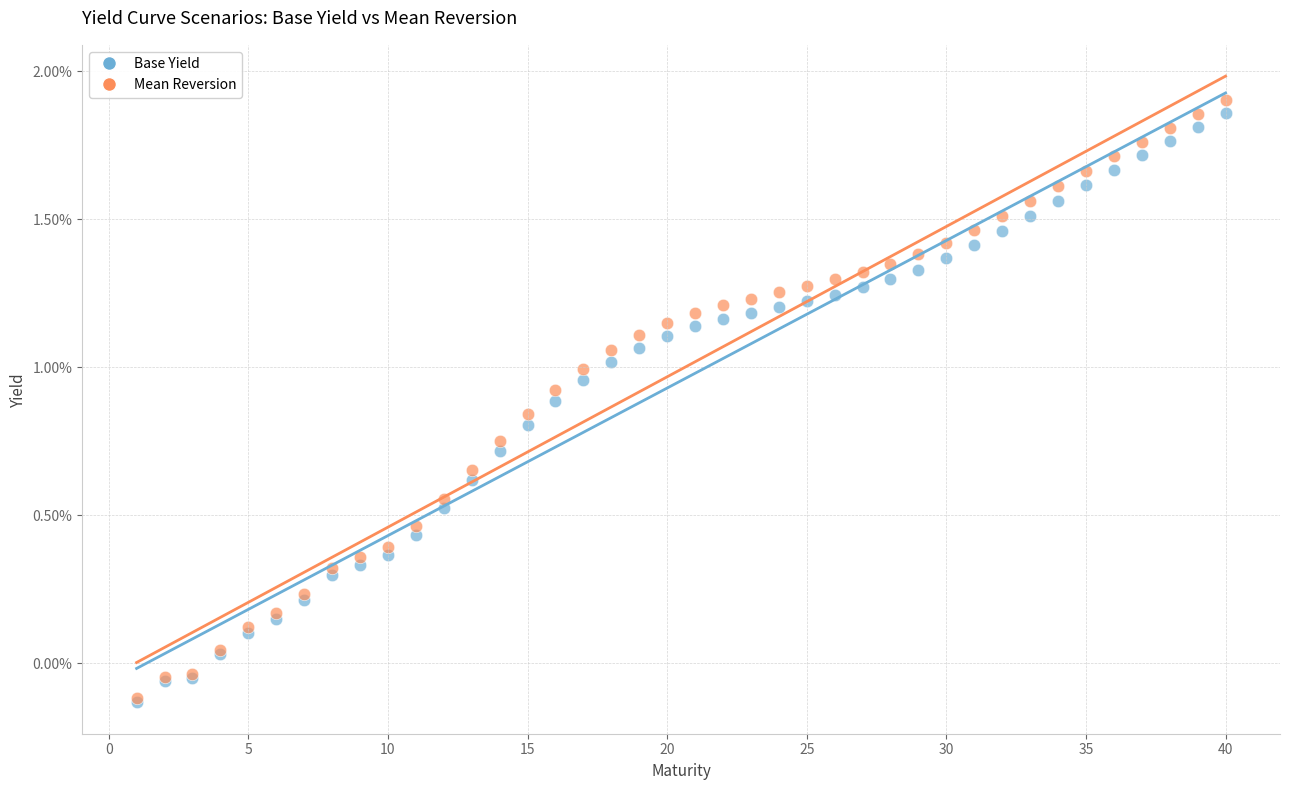

What are all the series names shown in the legend?

Base Yield, Mean Reversion